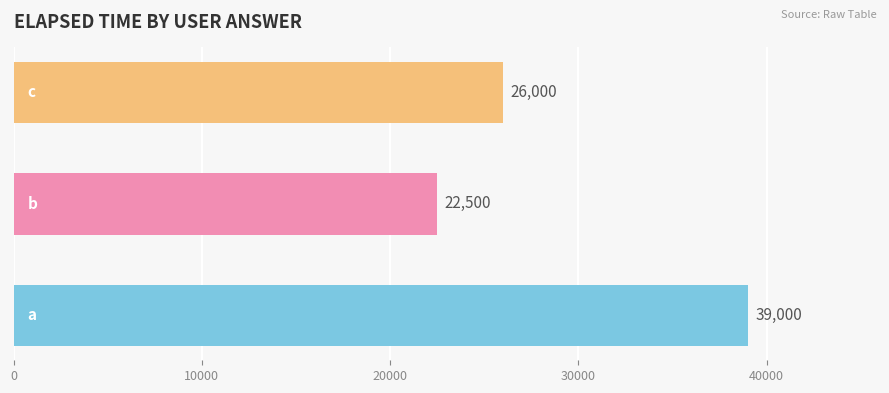

What is the difference between the maximum and minimum values?

16500